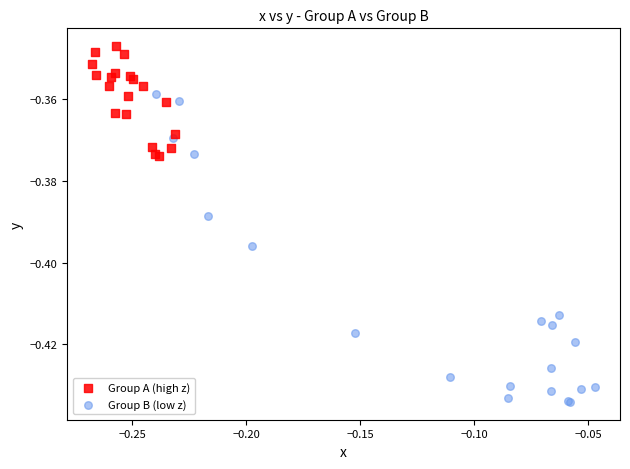

Which series has the largest Y range (max minus min)?

Group B (low z)